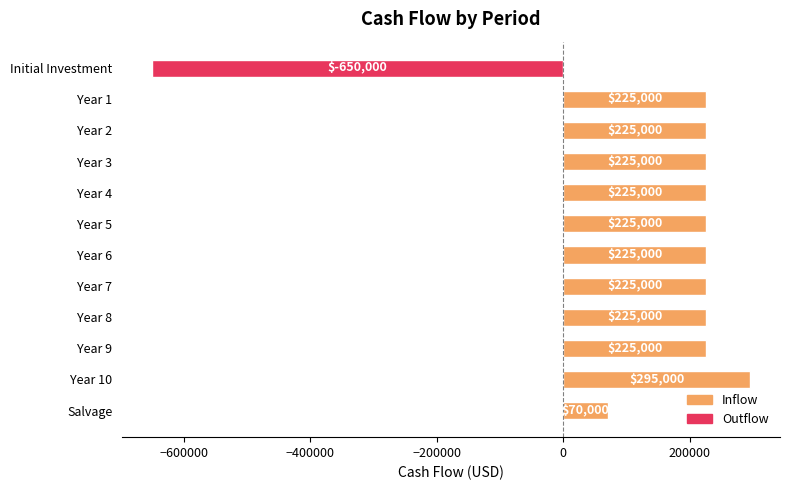

True or false: the data shows 360375 at Year 9.

False